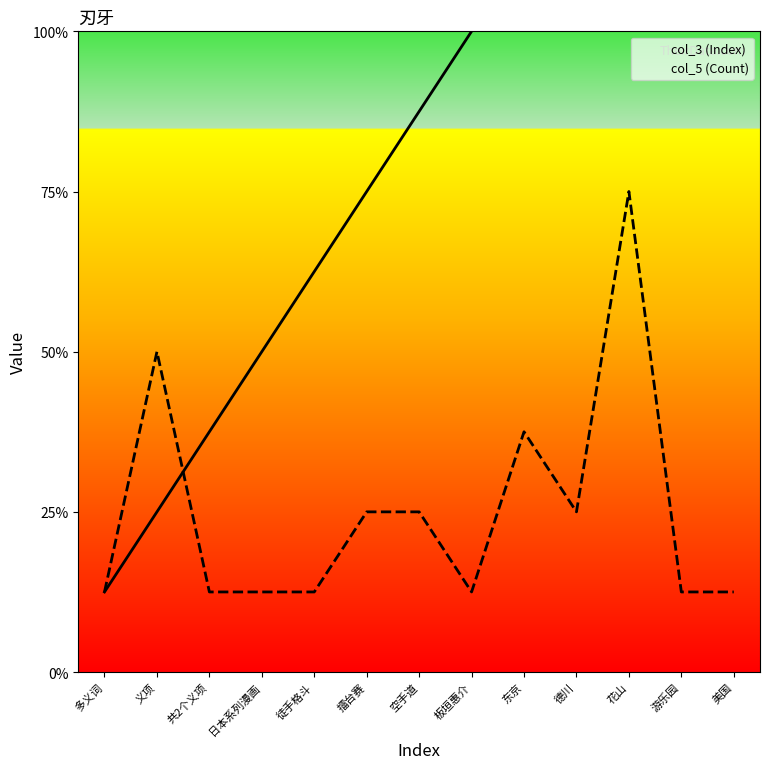

Count the number of categories in the chart.

13